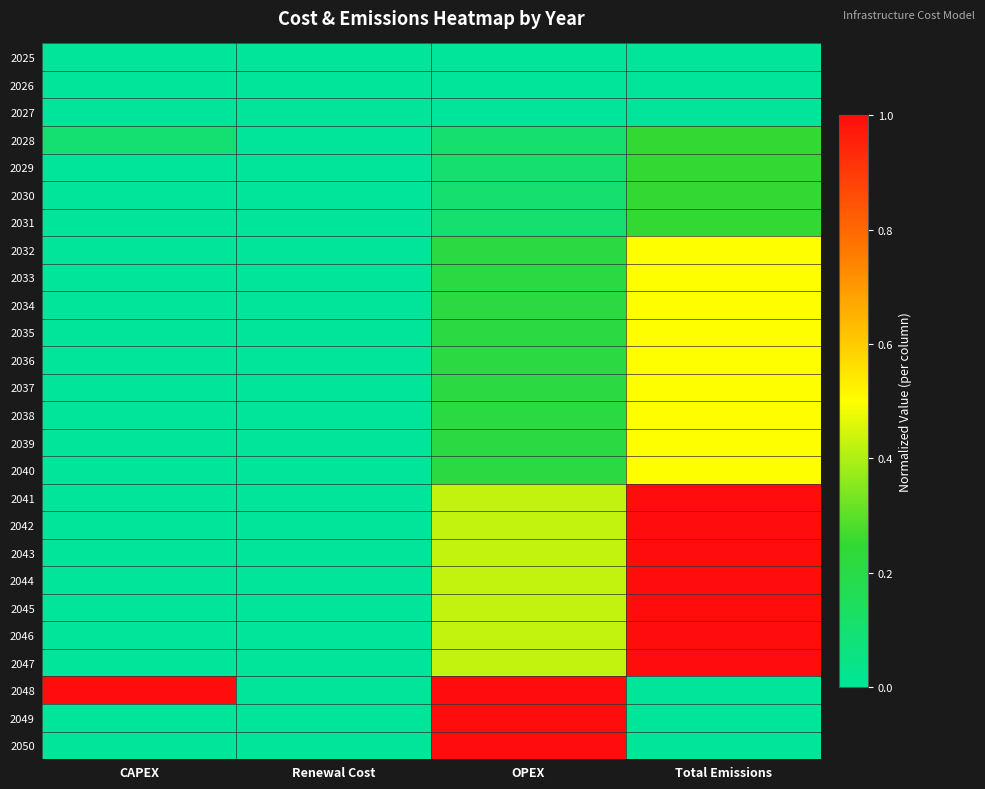

Reading left to right, what are all the values shown in this chart?

2025: CAPEX=0.0	Renewal Cost=0.0	OPEX=0.0	Total Emissions=0.0
2026: CAPEX=0.0	Renewal Cost=0.0	OPEX=0.0	Total Emissions=0.0
2027: CAPEX=0.0	Renewal Cost=0.0	OPEX=0.0	Total Emissions=0.0
2028: CAPEX=0.1	Renewal Cost=0.0	OPEX=0.1	Total Emissions=0.3
2029: CAPEX=0.0	Renewal Cost=0.0	OPEX=0.1	Total Emissions=0.3
2030: CAPEX=0.0	Renewal Cost=0.0	OPEX=0.1	Total Emissions=0.3
2031: CAPEX=0.0	Renewal Cost=0.0	OPEX=0.1	Total Emissions=0.3
2032: CAPEX=0.0	Renewal Cost=0.0	OPEX=0.2	Total Emissions=0.5
2033: CAPEX=0.0	Renewal Cost=0.0	OPEX=0.2	Total Emissions=0.5
2034: CAPEX=0.0	Renewal Cost=0.0	OPEX=0.2	Total Emissions=0.5
2035: CAPEX=0.0	Renewal Cost=0.0	OPEX=0.2	Total Emissions=0.5
2036: CAPEX=0.0	Renewal Cost=0.0	OPEX=0.2	Total Emissions=0.5
2037: CAPEX=0.0	Renewal Cost=0.0	OPEX=0.2	Total Emissions=0.5
2038: CAPEX=0.0	Renewal Cost=0.0	OPEX=0.2	Total Emissions=0.5
2039: CAPEX=0.0	Renewal Cost=0.0	OPEX=0.2	Total Emissions=0.5
2040: CAPEX=0.0	Renewal Cost=0.0	OPEX=0.2	Total Emissions=0.5
2041: CAPEX=0.0	Renewal Cost=0.0	OPEX=0.4	Total Emissions=1.0
2042: CAPEX=0.0	Renewal Cost=0.0	OPEX=0.4	Total Emissions=1.0
2043: CAPEX=0.0	Renewal Cost=0.0	OPEX=0.4	Total Emissions=1.0
2044: CAPEX=0.0	Renewal Cost=0.0	OPEX=0.4	Total Emissions=1.0
2045: CAPEX=0.0	Renewal Cost=0.0	OPEX=0.4	Total Emissions=1.0
2046: CAPEX=0.0	Renewal Cost=0.0	OPEX=0.4	Total Emissions=1.0
2047: CAPEX=0.0	Renewal Cost=0.0	OPEX=0.4	Total Emissions=1.0
2048: CAPEX=1.0	Renewal Cost=0.0	OPEX=1.0	Total Emissions=0.0
2049: CAPEX=0.0	Renewal Cost=0.0	OPEX=1.0	Total Emissions=0.0
2050: CAPEX=0.0	Renewal Cost=0.0	OPEX=1.0	Total Emissions=0.0